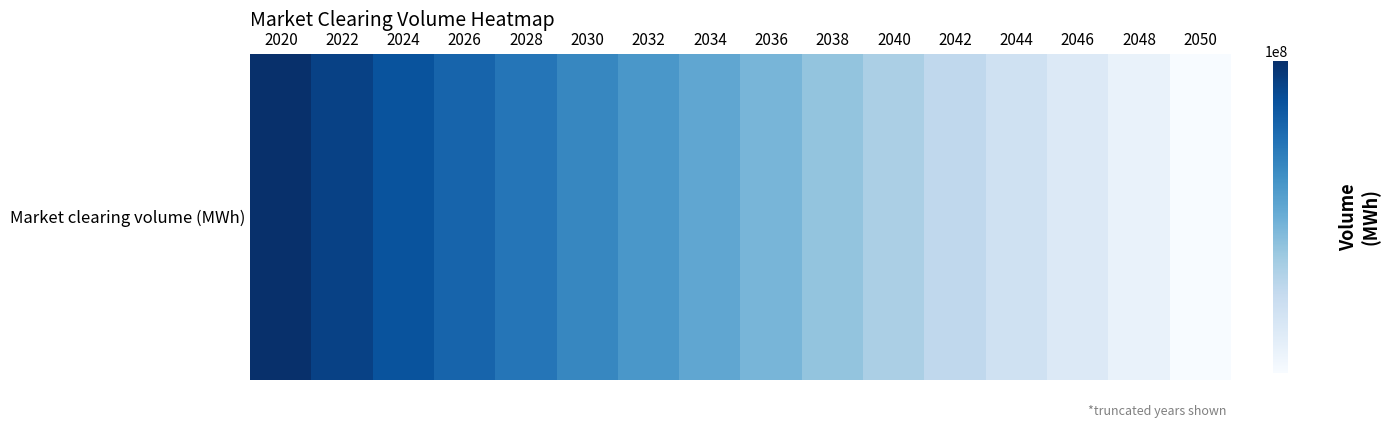

What is the change in value from 2034 to 2044?

-4295278.3